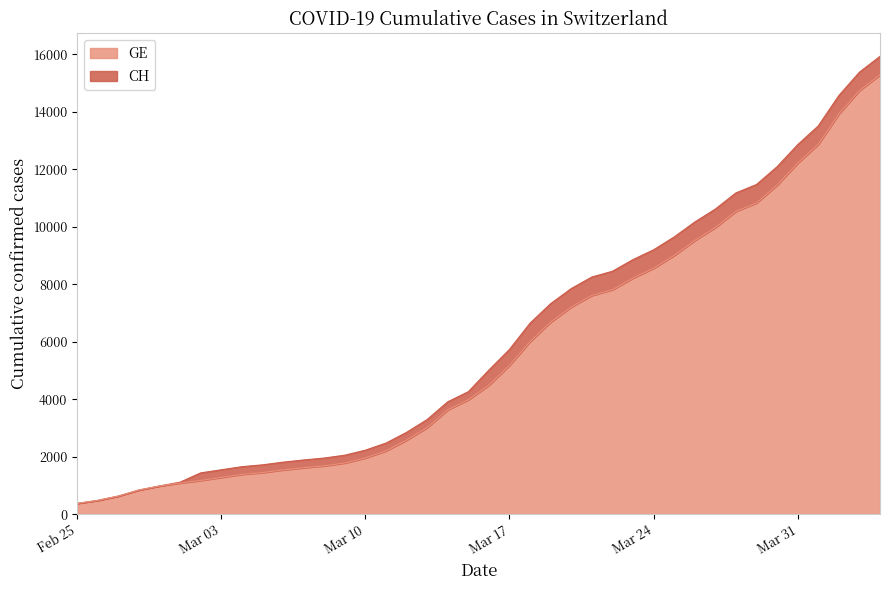

True or false: CH and GE cross at least once.

False